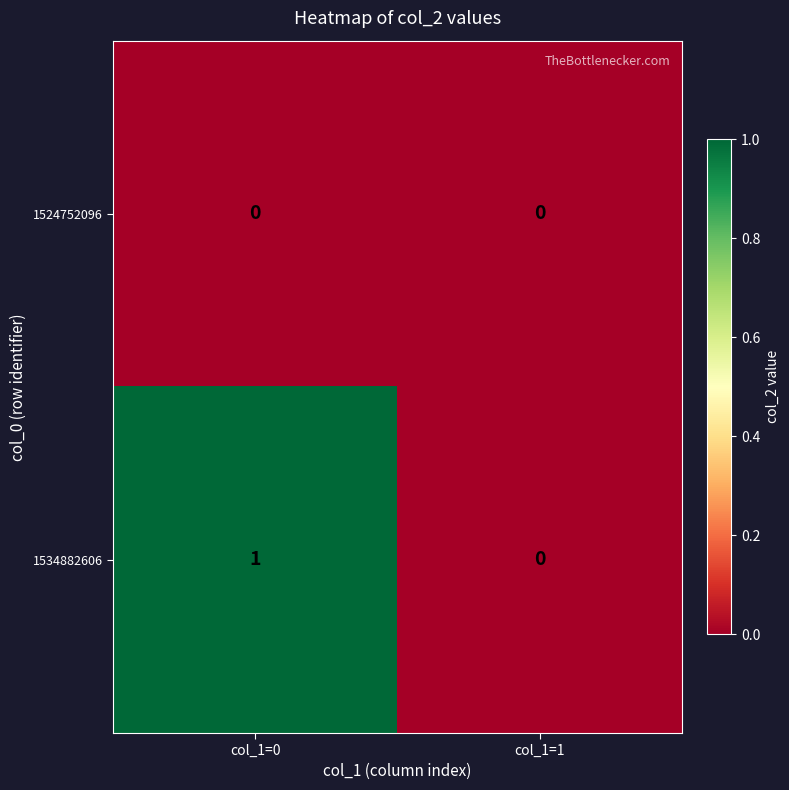

List the series in order of their overall mean, lowest first.

1524752096, 1534882606